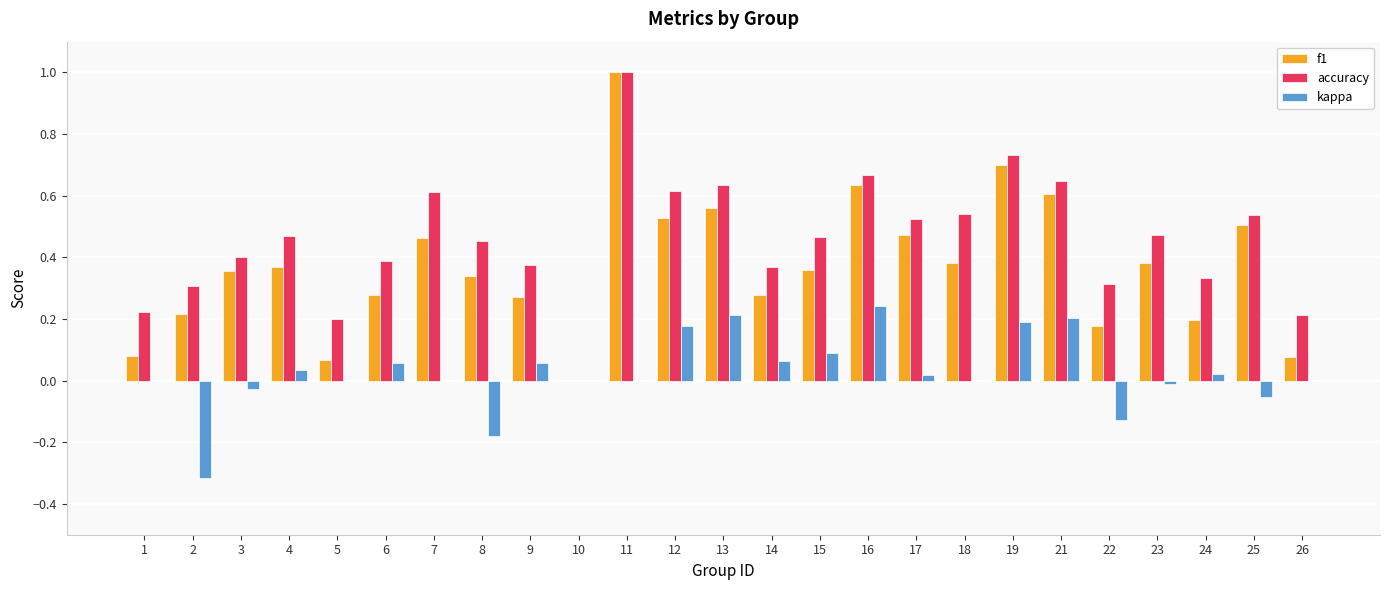

The accuracy series shows 0.3 at 1. True or false?

False